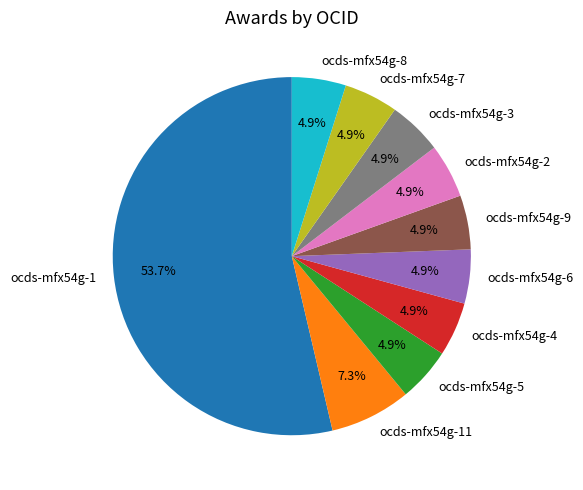

Which has a higher value, ocds-mfx54g-6 or ocds-mfx54g-11?

ocds-mfx54g-11